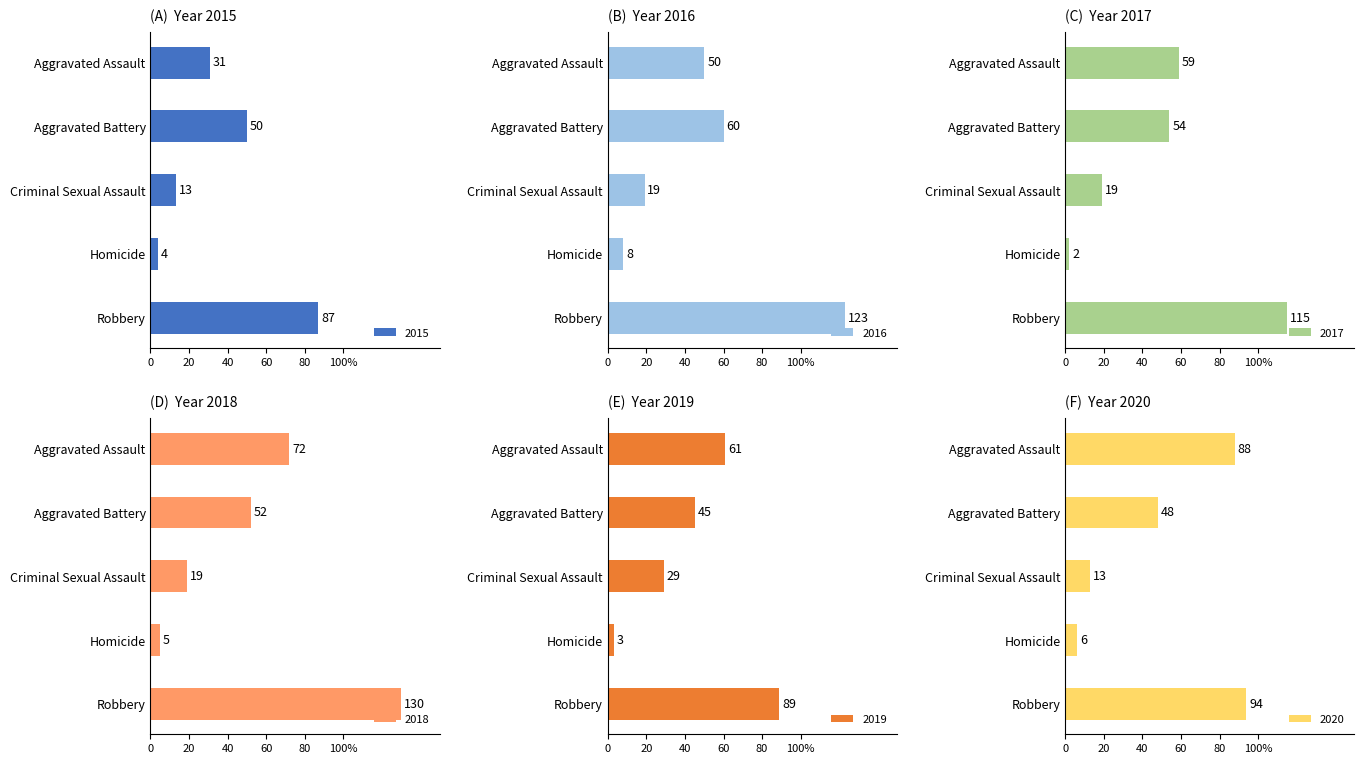

Which has a higher value, Homicide or Aggravated Assault?

Aggravated Assault